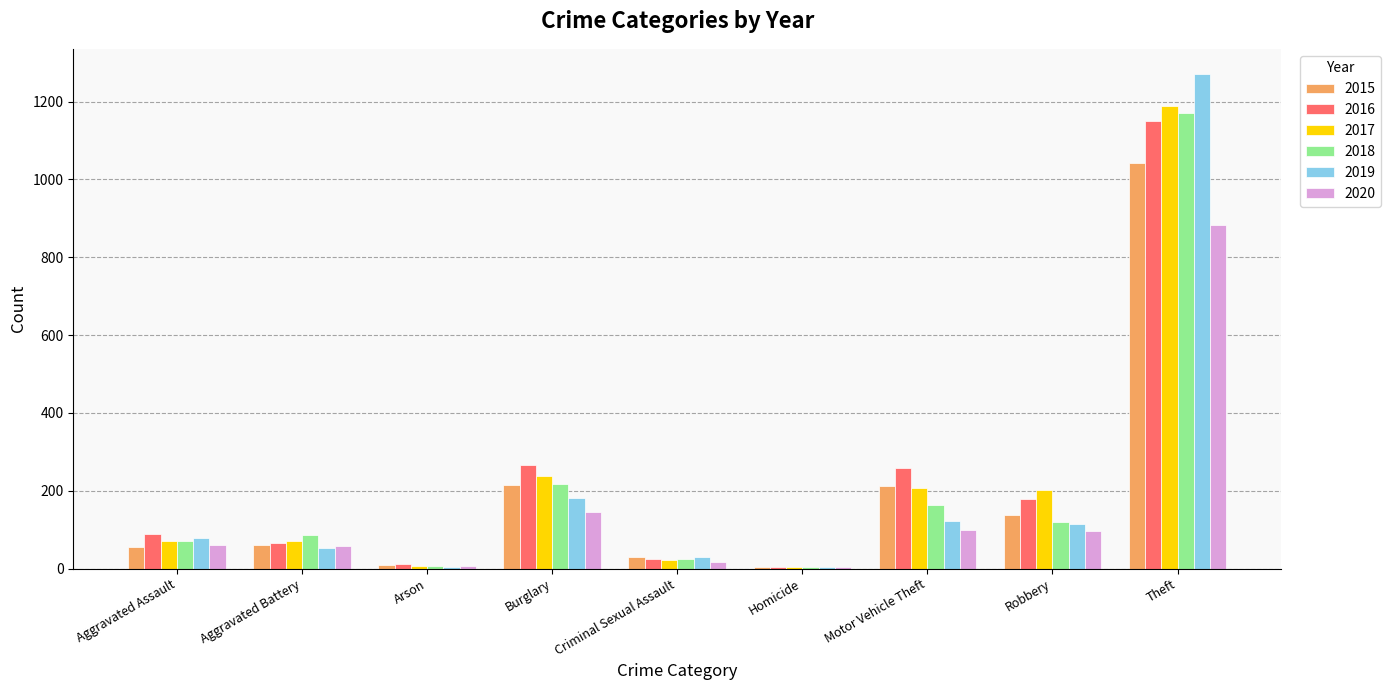

Where is 2017 nearest to the value 596?

Burglary